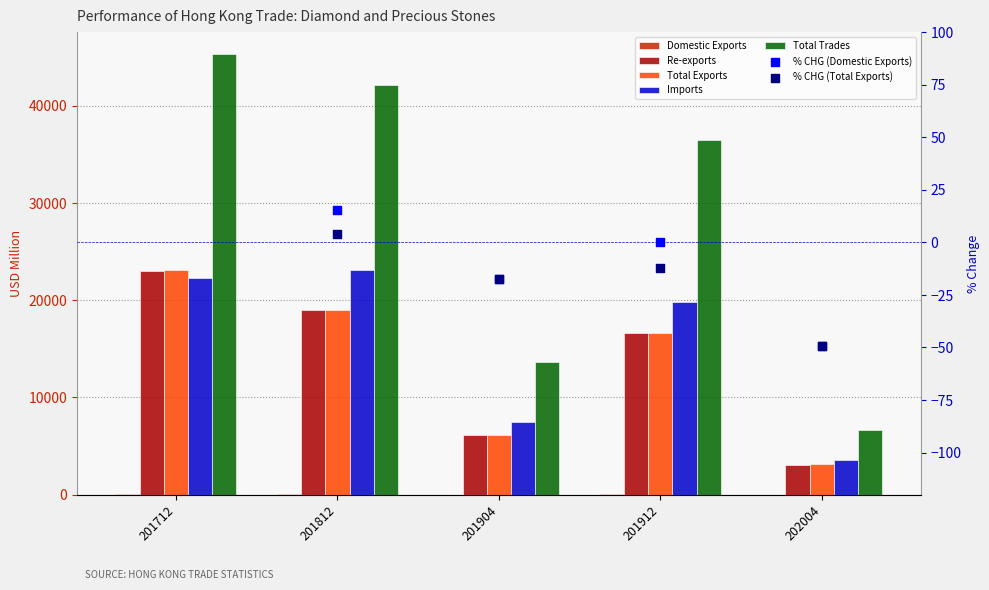

Which series has the largest total across all categories?

Total Trades